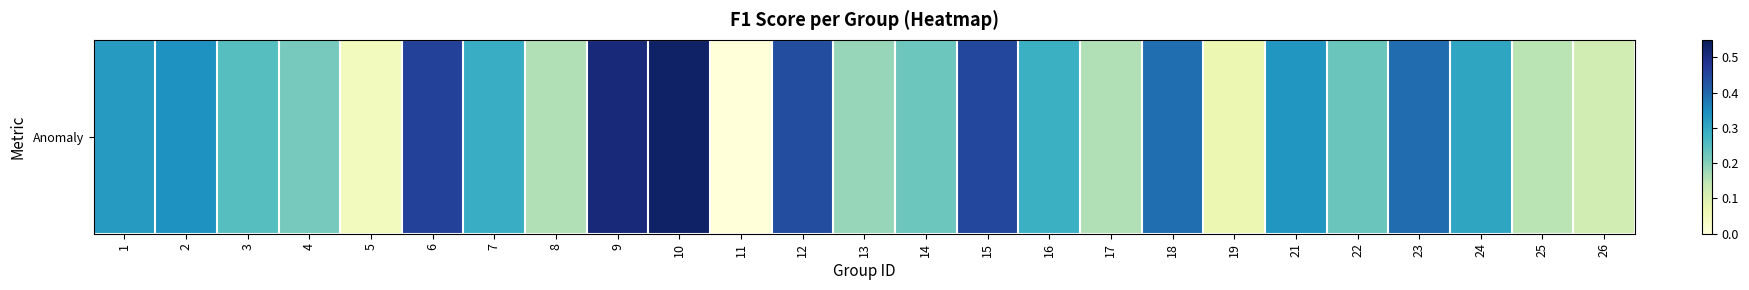

What is the average value?

0.3